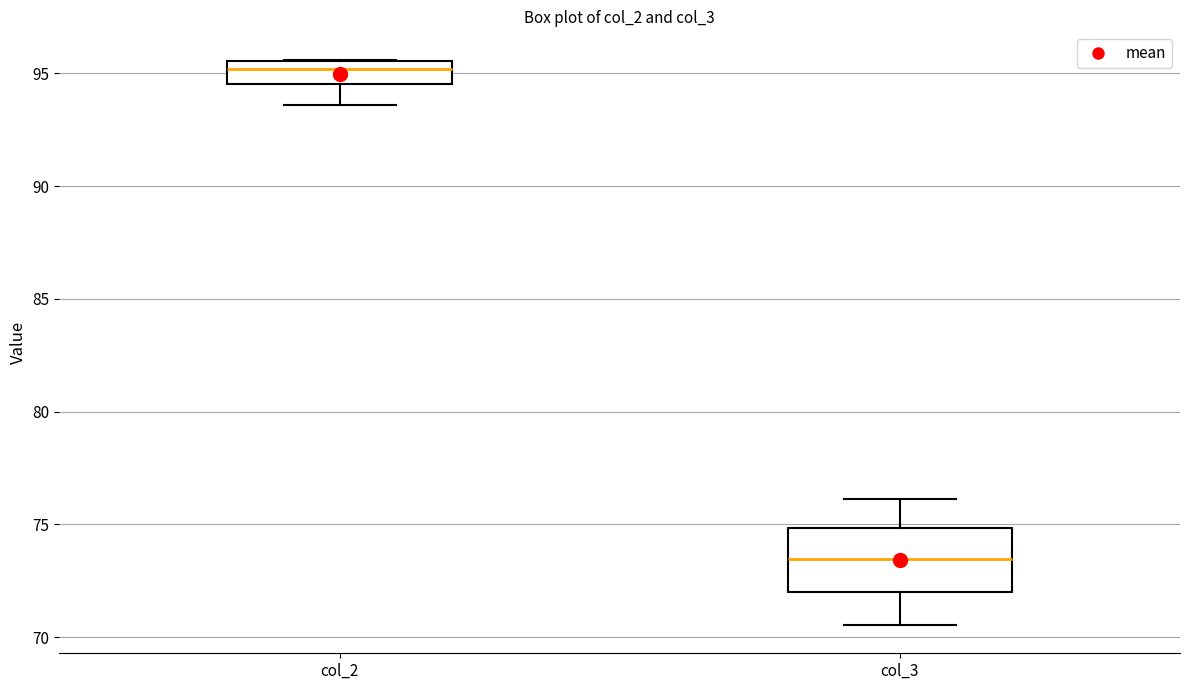

Reading left to right, read every box against the y-axis: the position of its median line, the range the box covers, and the ends of its whiskers. The values are not printed on the chart, so give them approximately, as read against the axis.

col_2: median 95.0, box 94.5 to 95.5, whiskers 93.5 to 95.5
col_3: median 73.5, box 72.0 to 75.0, whiskers 70.5 to 76.0